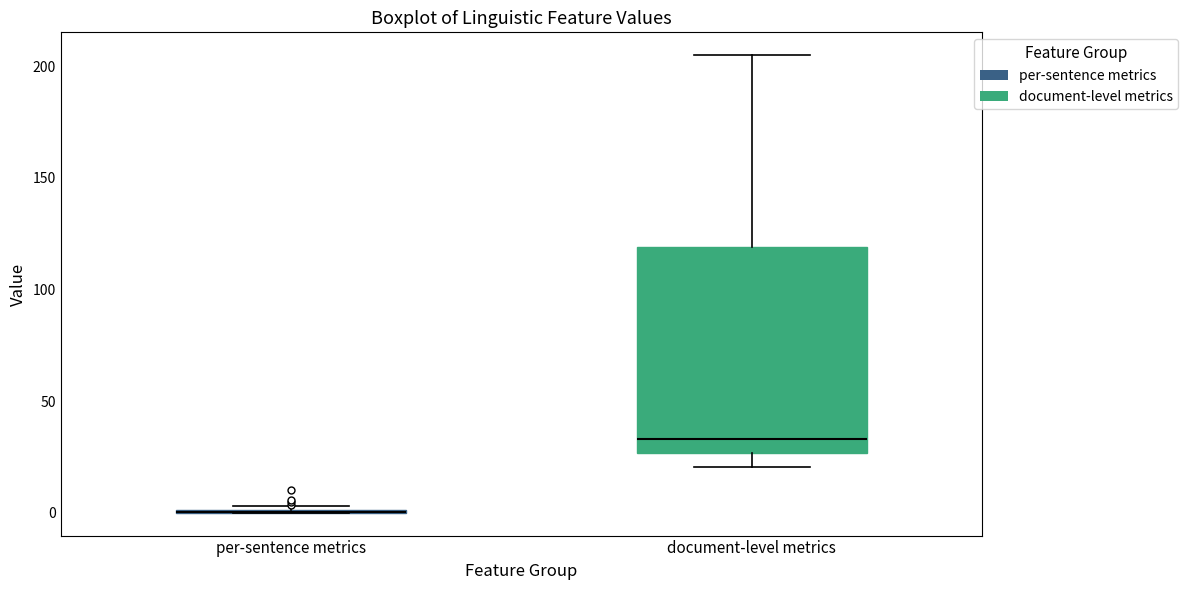

Reading left to right, transcribe this box plot: for each box, give where its median line is, the range the box spans, and where its two whiskers end, as read against the y-axis. The values are not printed on the chart, so give them approximately, as read against the axis.

per-sentence metrics: box collapsed to a line at 0, whiskers 0 to 5
document-level metrics: median 35, box 25 to 120, whiskers 20 to 205